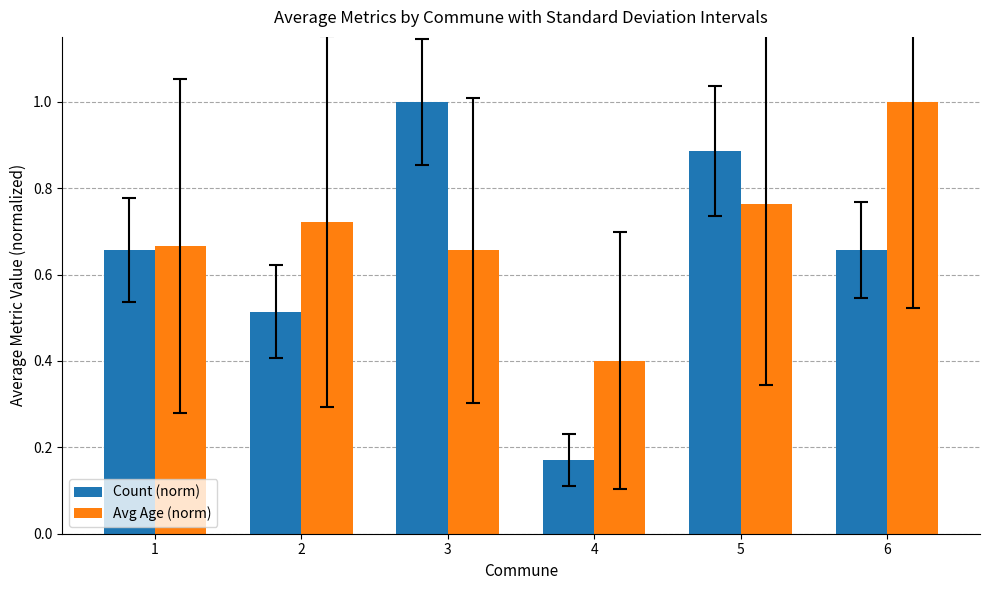

The Count (norm) series shows 0.1 at 4. True or false?

False